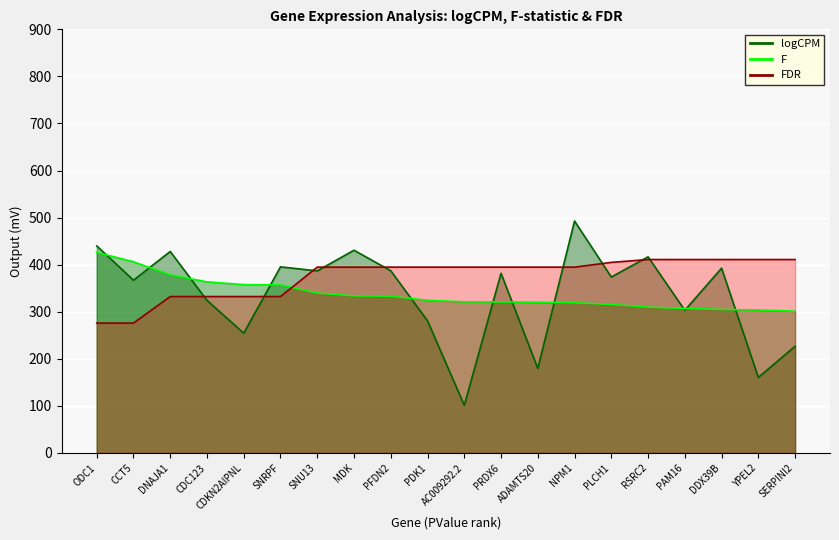

At which label does logCPM first exceed 381?

ODC1